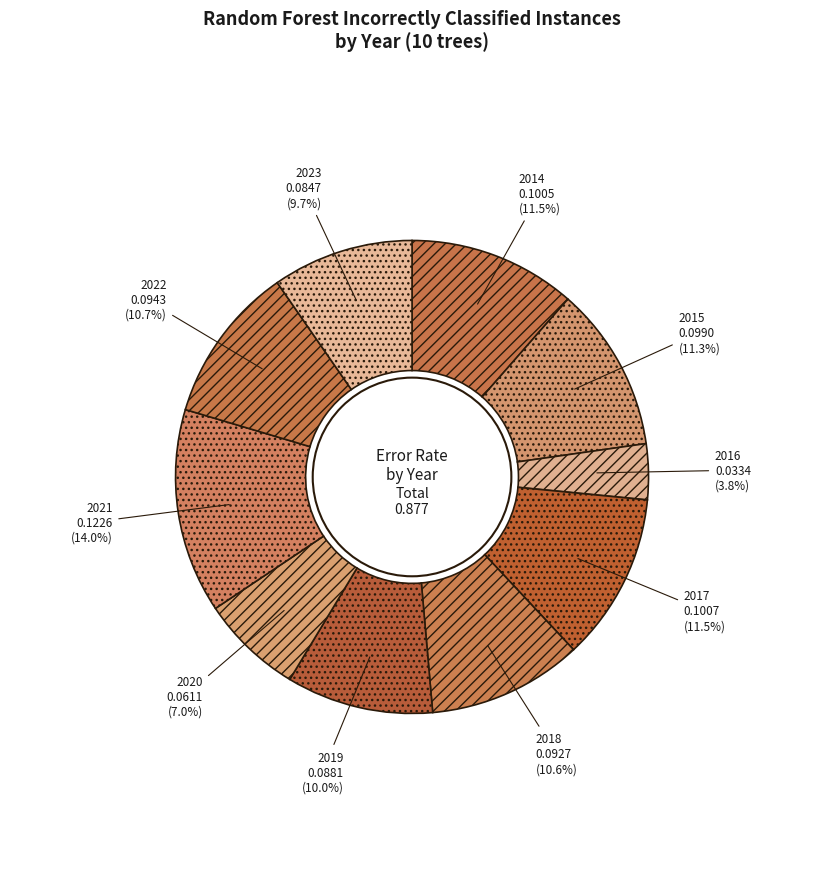

To the nearest percent, what is the difference between the largest and smallest slice percentages?

10%